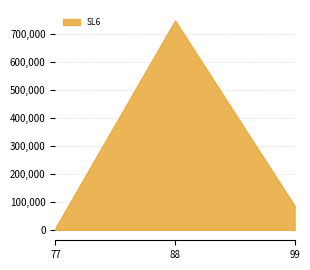

What is the ratio of the value at 99 to the value at 88?

0.1